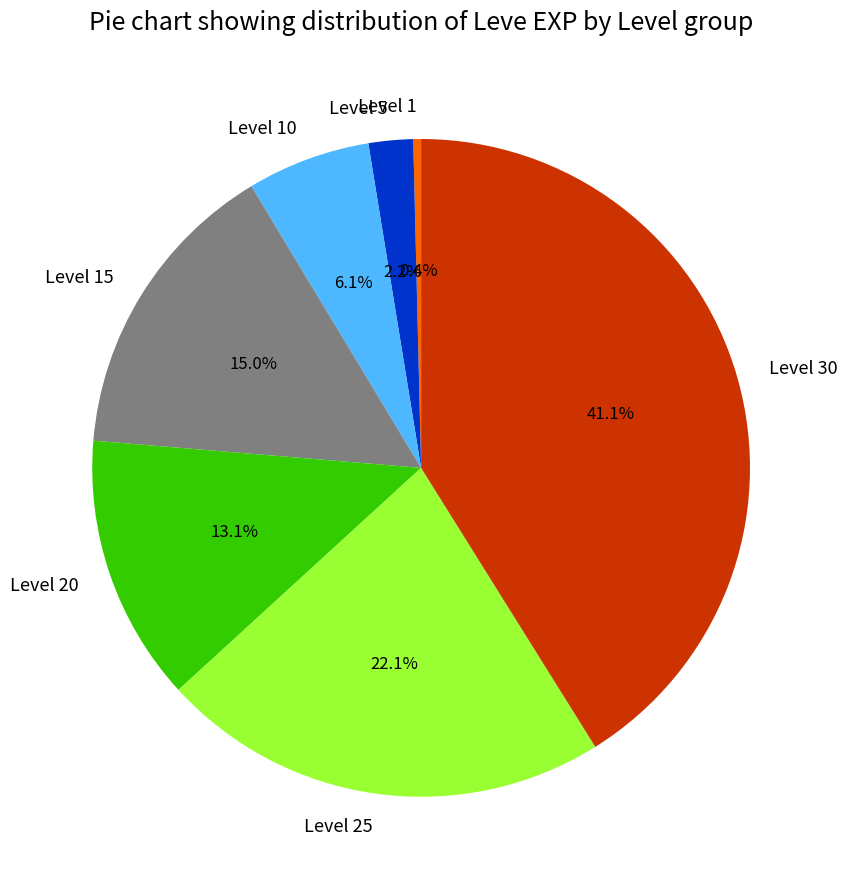

Count the number of slices in the pie.

7